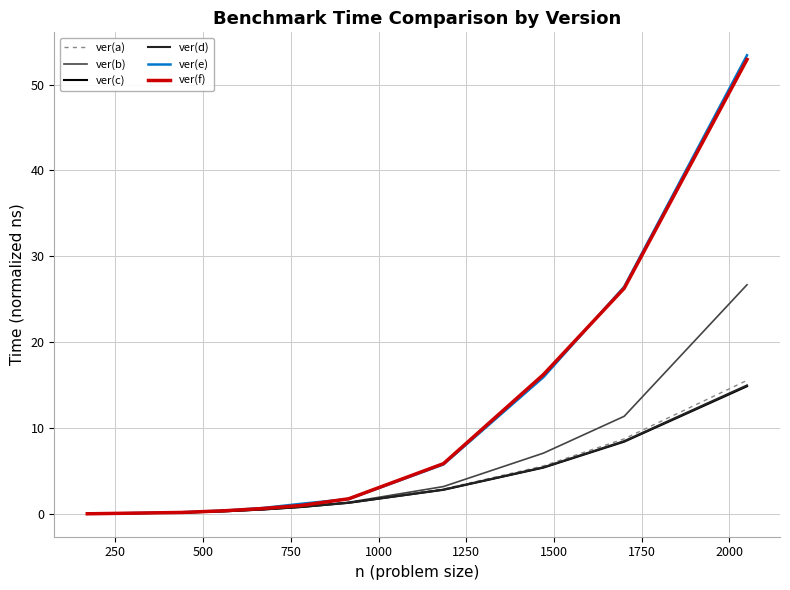

What is the highest value of the ver(f) series?

52.9